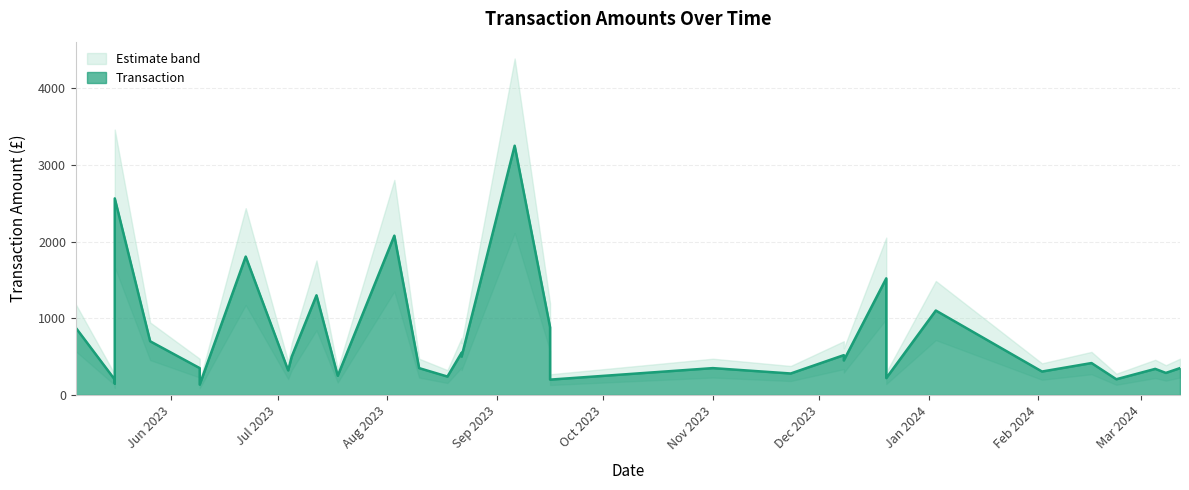

What is the sum of the values at 2023-07-18 and 2023-07-12?

1549.2